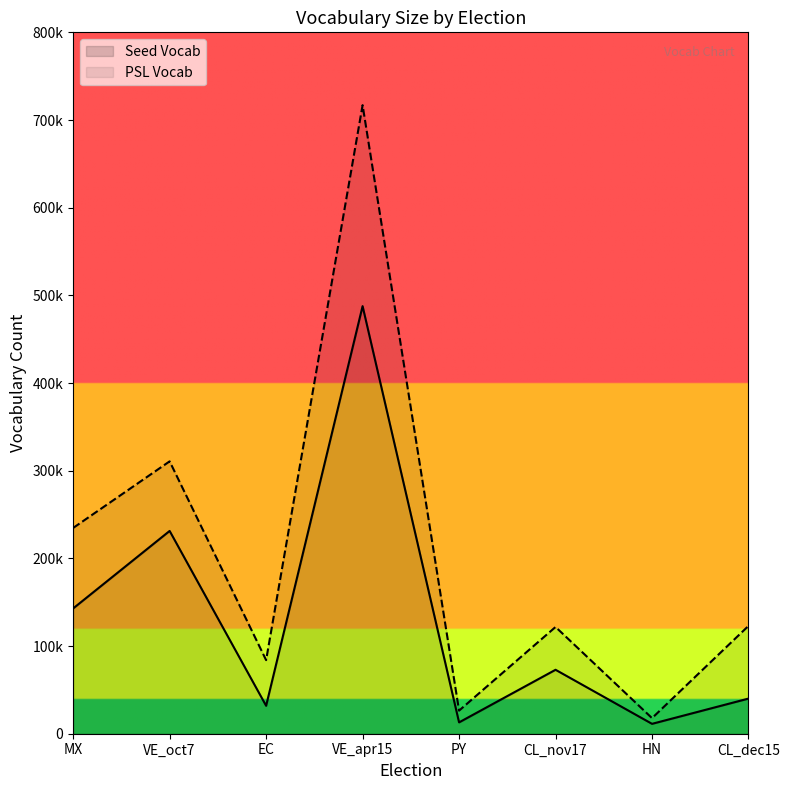

At which category is the sum across all series the highest?

VE_apr15